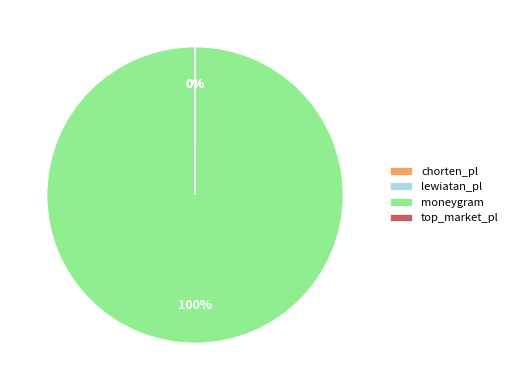

Rank the categories by value from highest to lowest.

moneygram, lewiatan_pl, top_market_pl, chorten_pl